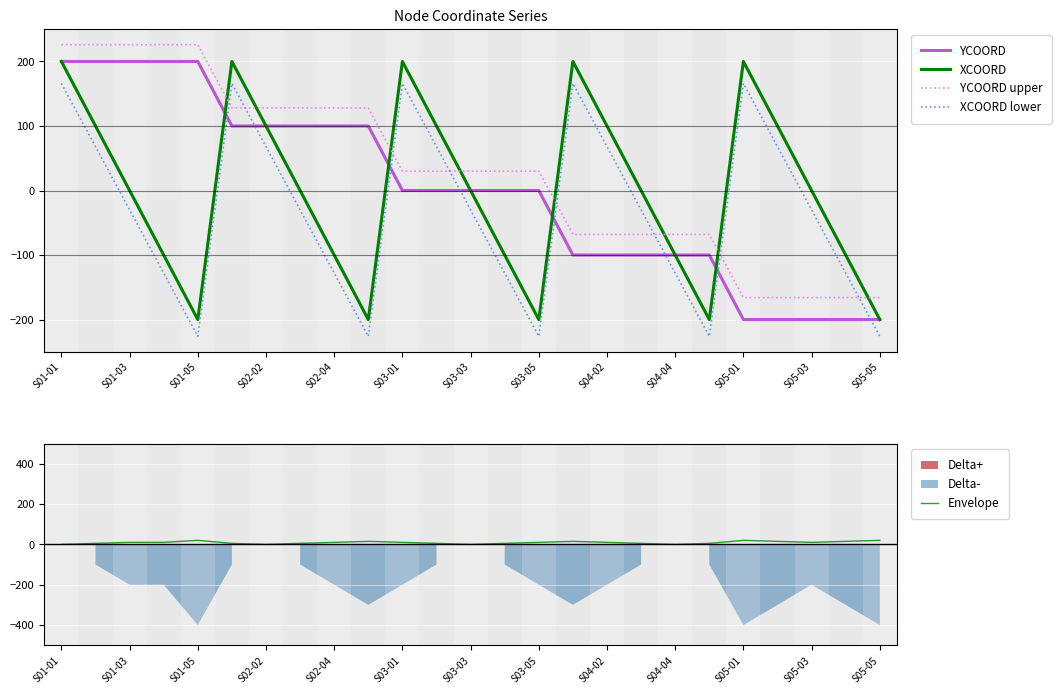

What is the difference between the second highest and second lowest values in the XCOORD series?

400